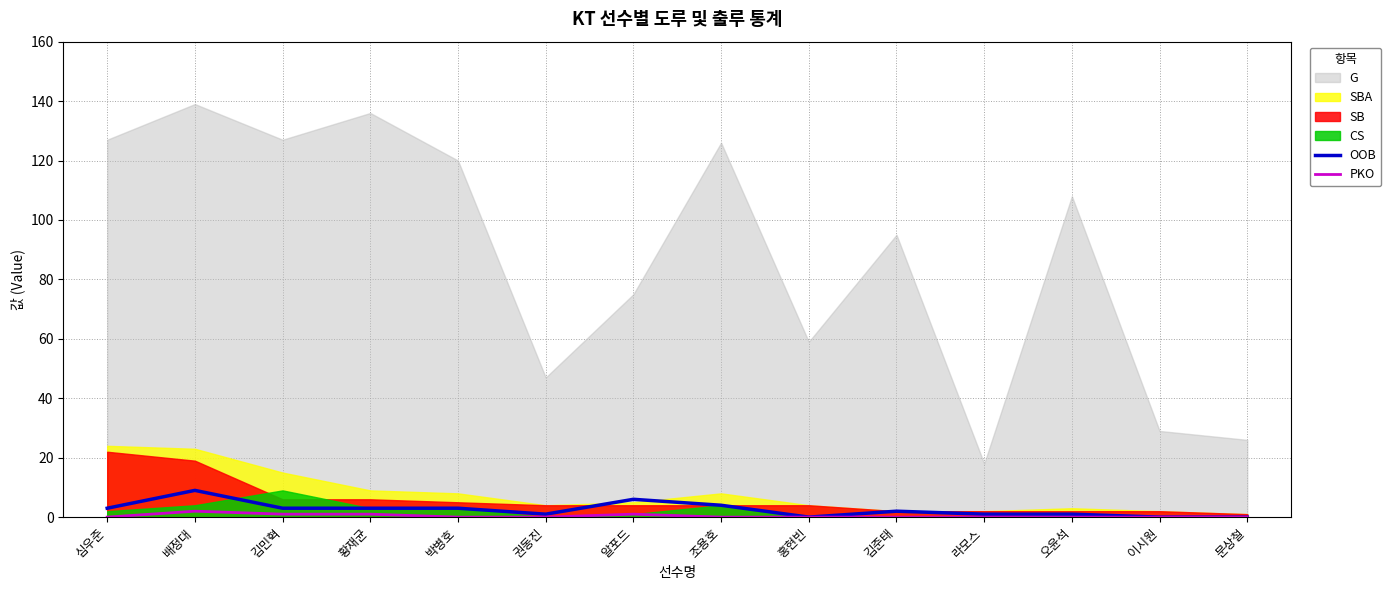

Is it true that PKO equals 1 at 조용호?

False